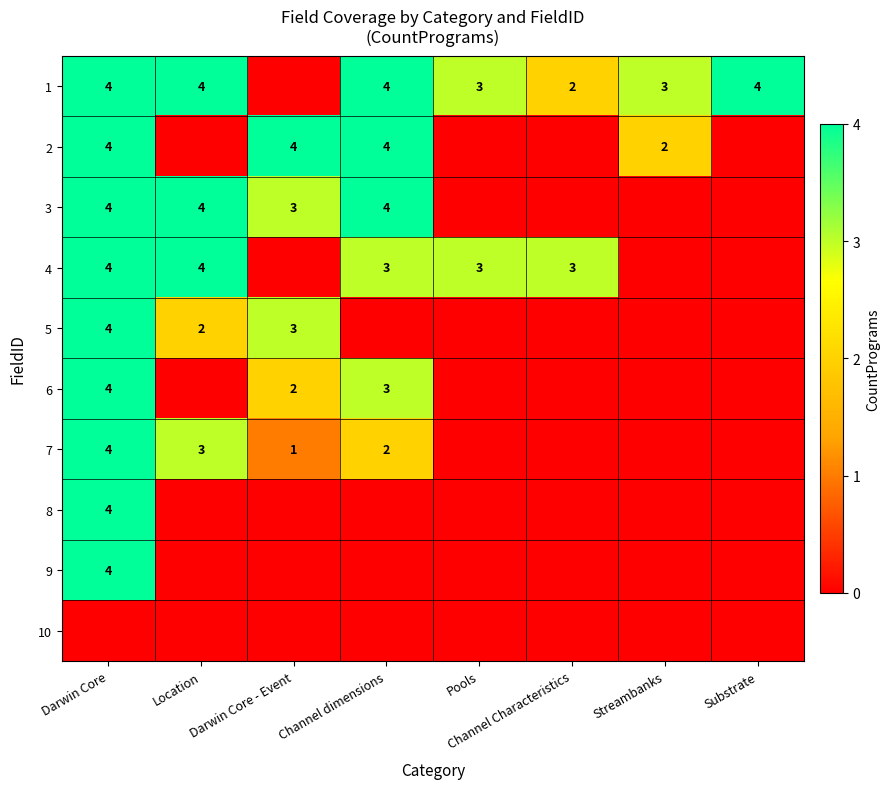

The value of 1 at Substrate is 6. True or false?

False